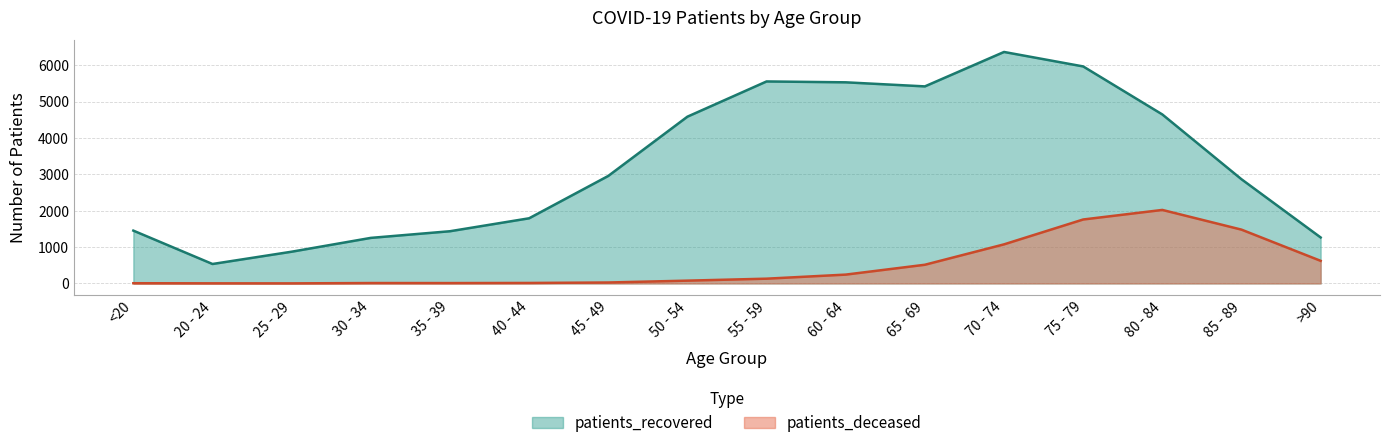

The patients_recovered series shows 398 at 25 - 29. True or false?

False